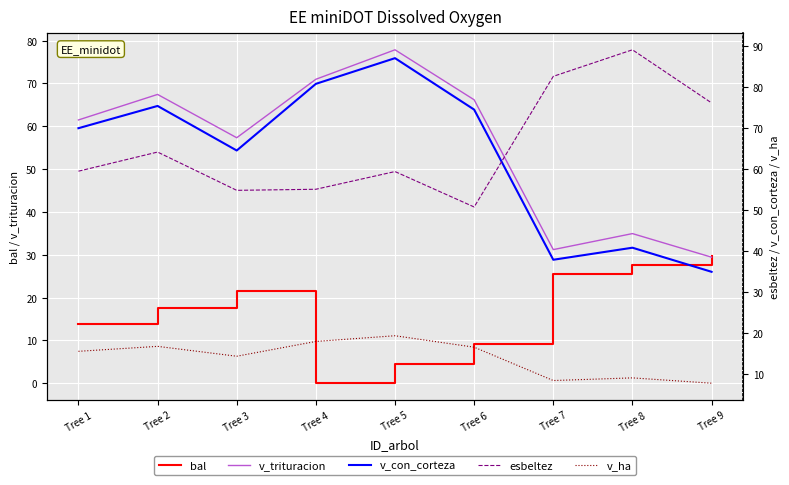

At which category is the sum across all series the highest?

Tree 5